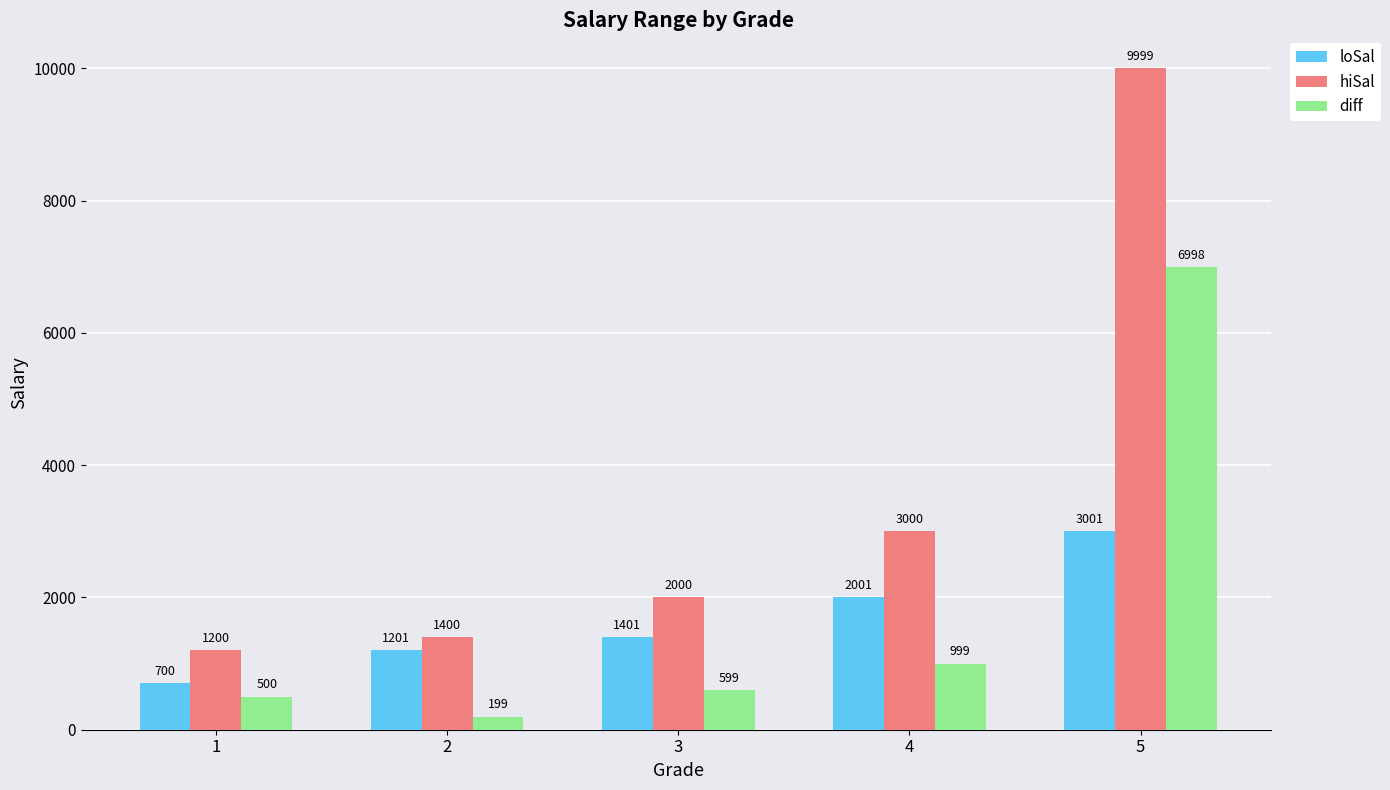

True or false: hiSal has a value of 3000 at 4.

True